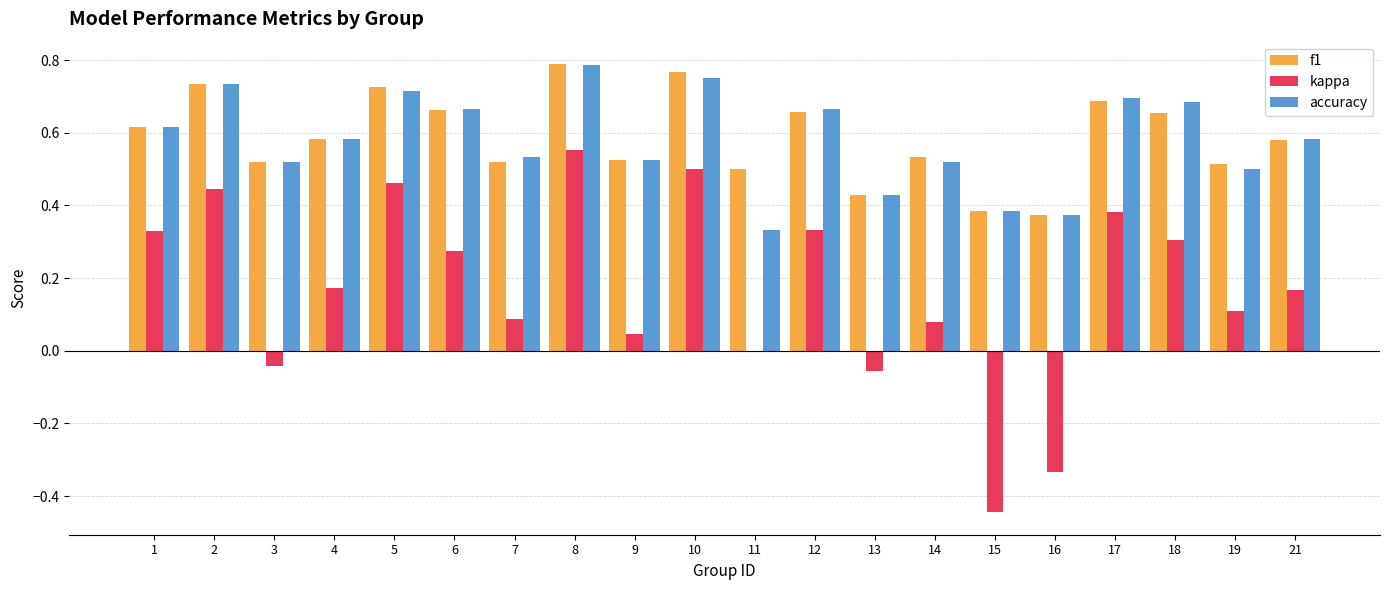

What is the sum of the f1 values at 9 and 13?

1.0